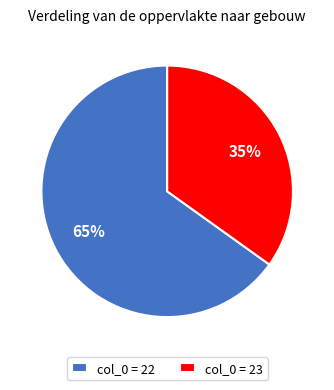

Do col_0 = 23 and col_0 = 22 together represent more than half of the pie?

Yes